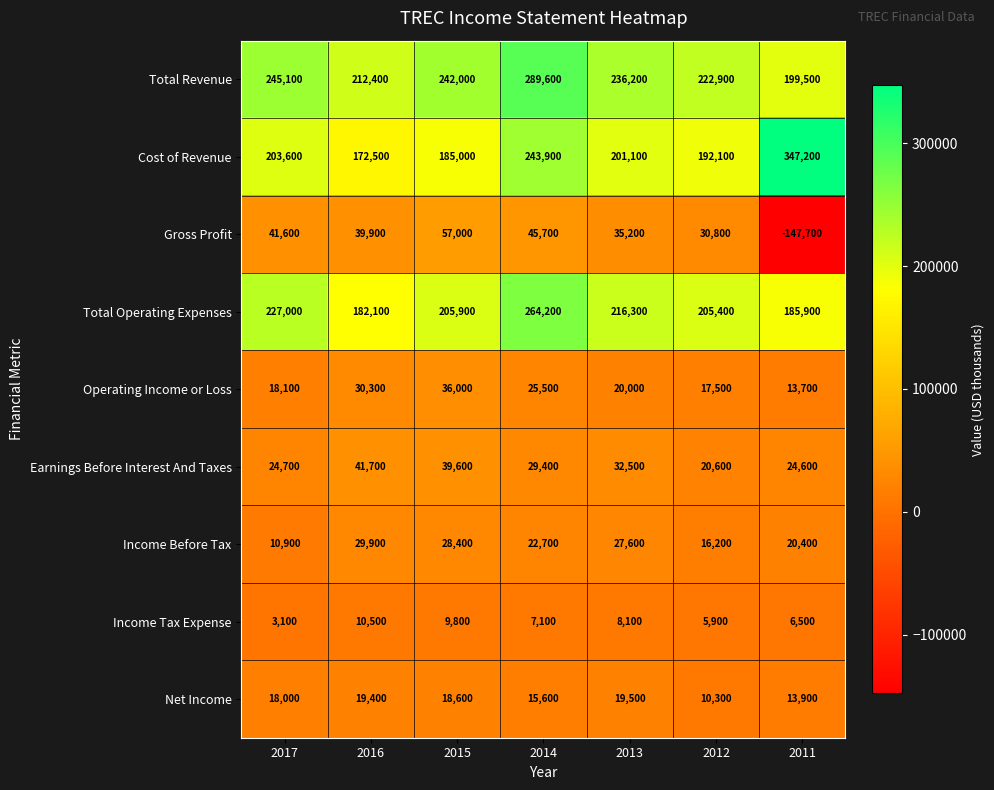

Which series changed the most between 2013 and 2011?

Gross Profit